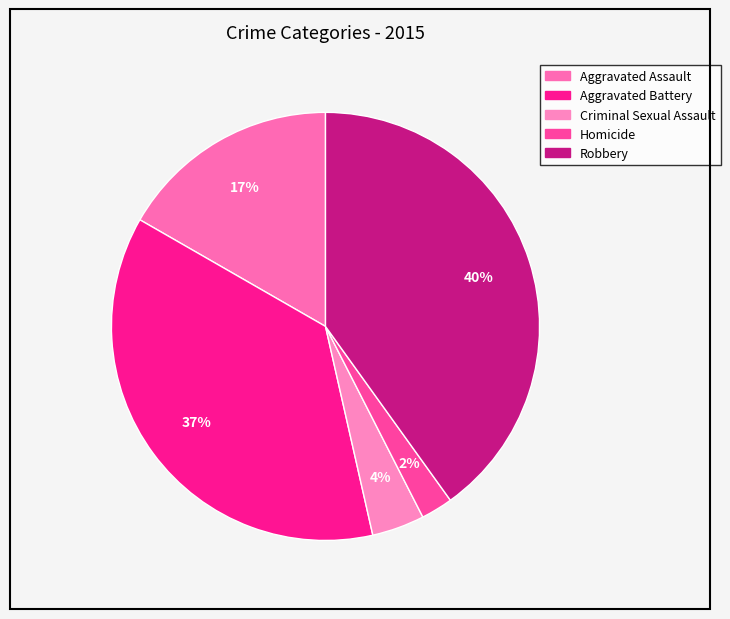

How many segments does this pie chart have?

5